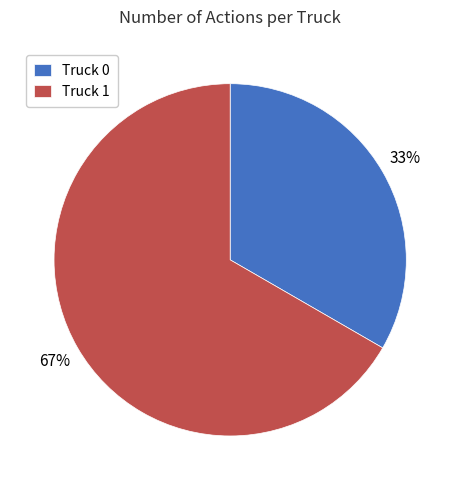

To the nearest percent, what portion does Truck 0 represent?

33%